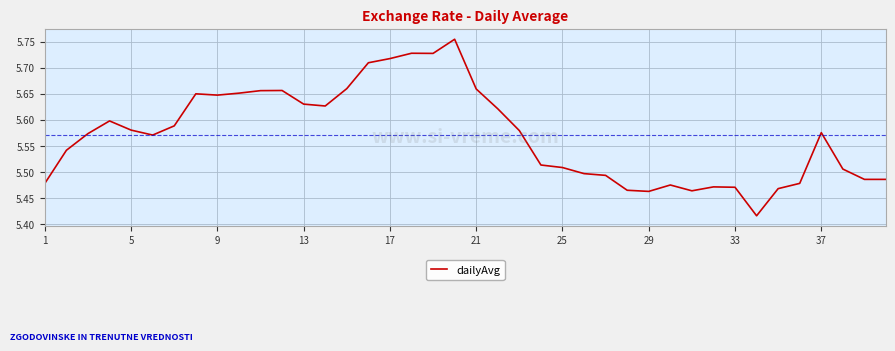

What is the difference between the maximum and minimum values?

0.3